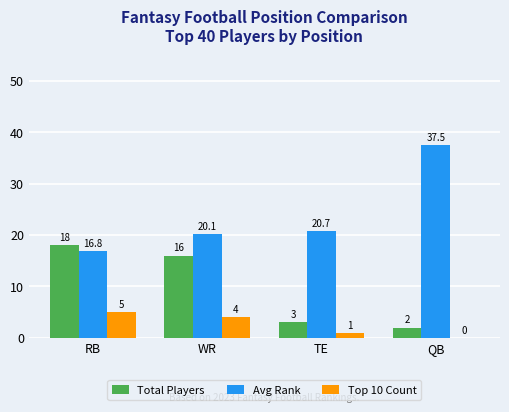

Where does the Top 10 Count series first go above 4?

RB